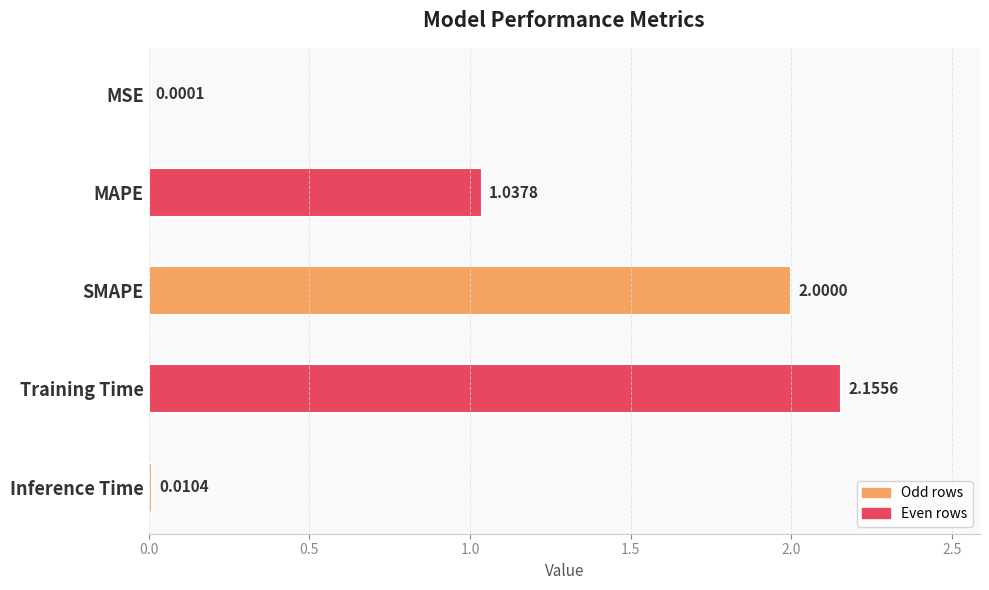

How many data points are above 1?

3